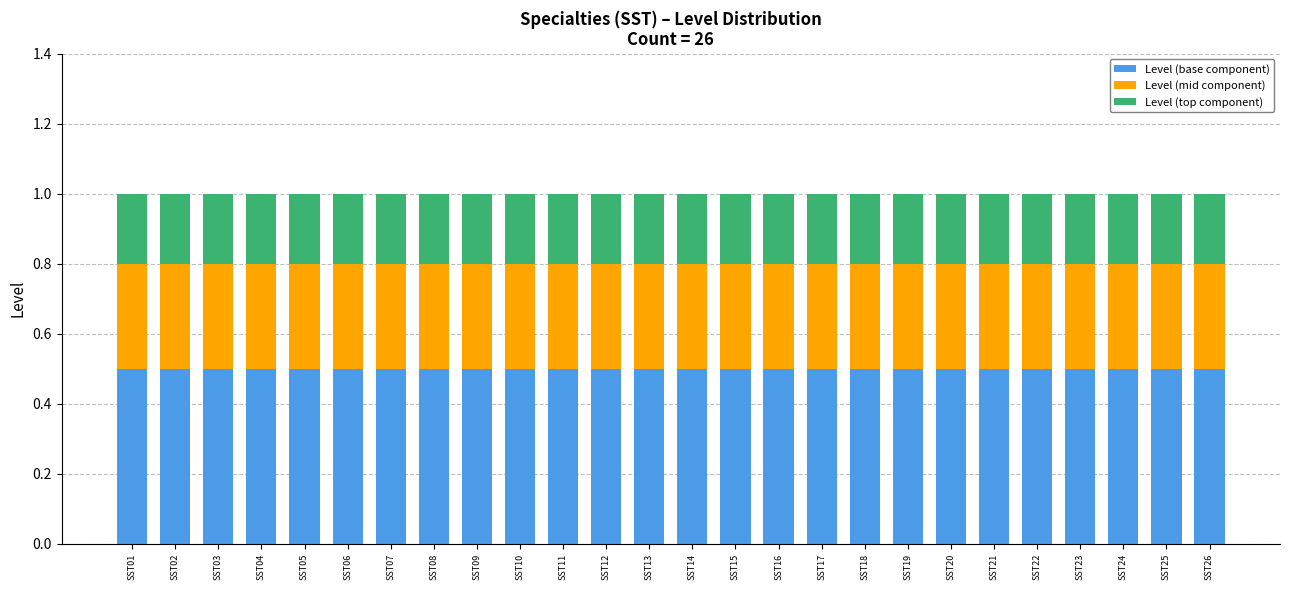

What is the value of the Level (base component) bar at the 20th from the left?

0.5